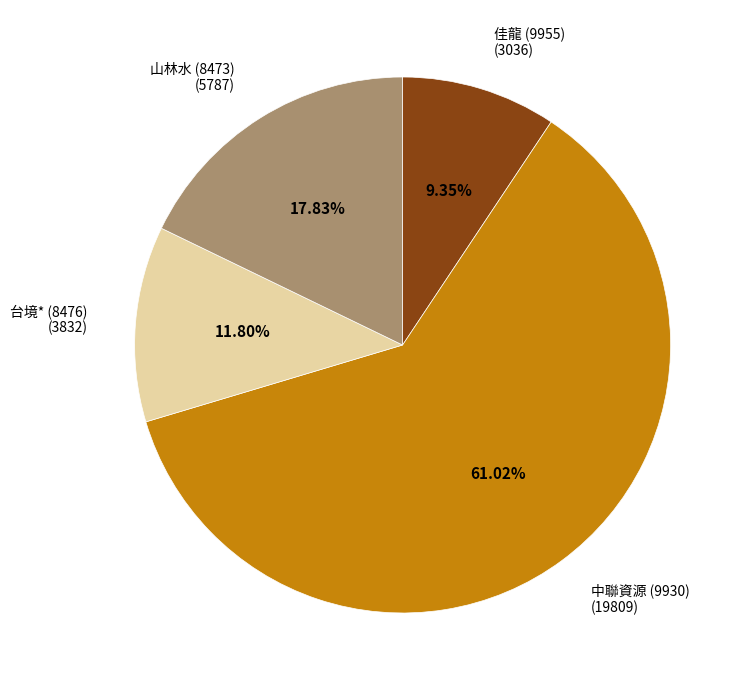

Between 佳龍 (9955) and 山林水 (8473), which is larger?

山林水 (8473)